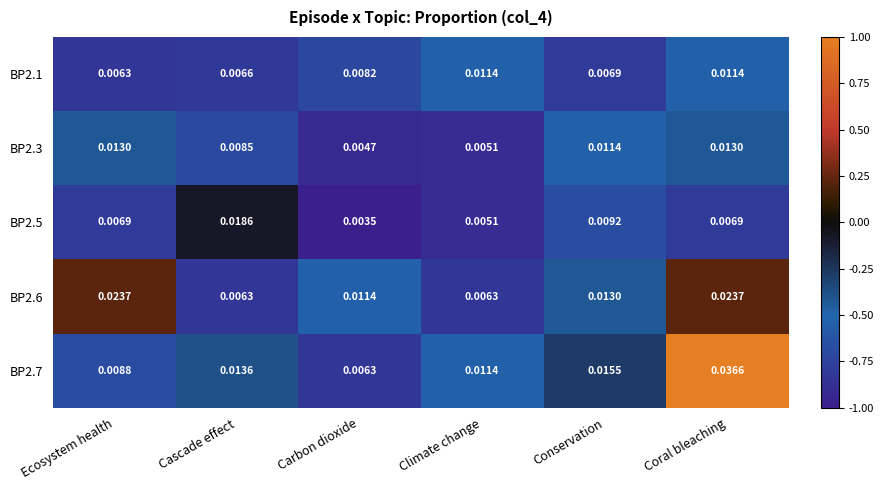

At which label is BP2.1 closest to 0?

Ecosystem health